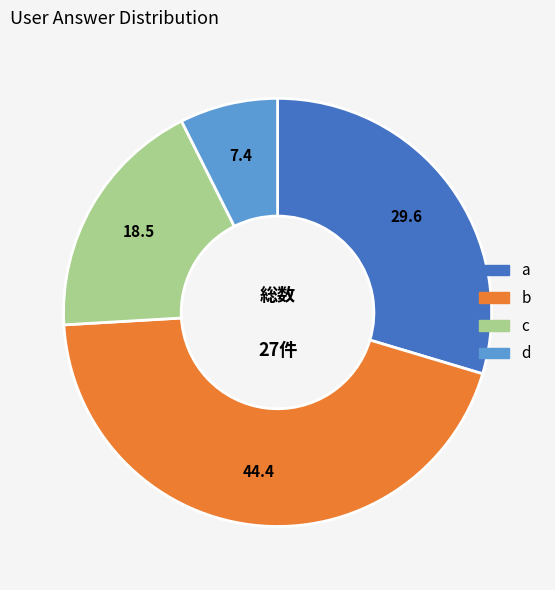

Do b and d together represent more than half of the pie?

Yes